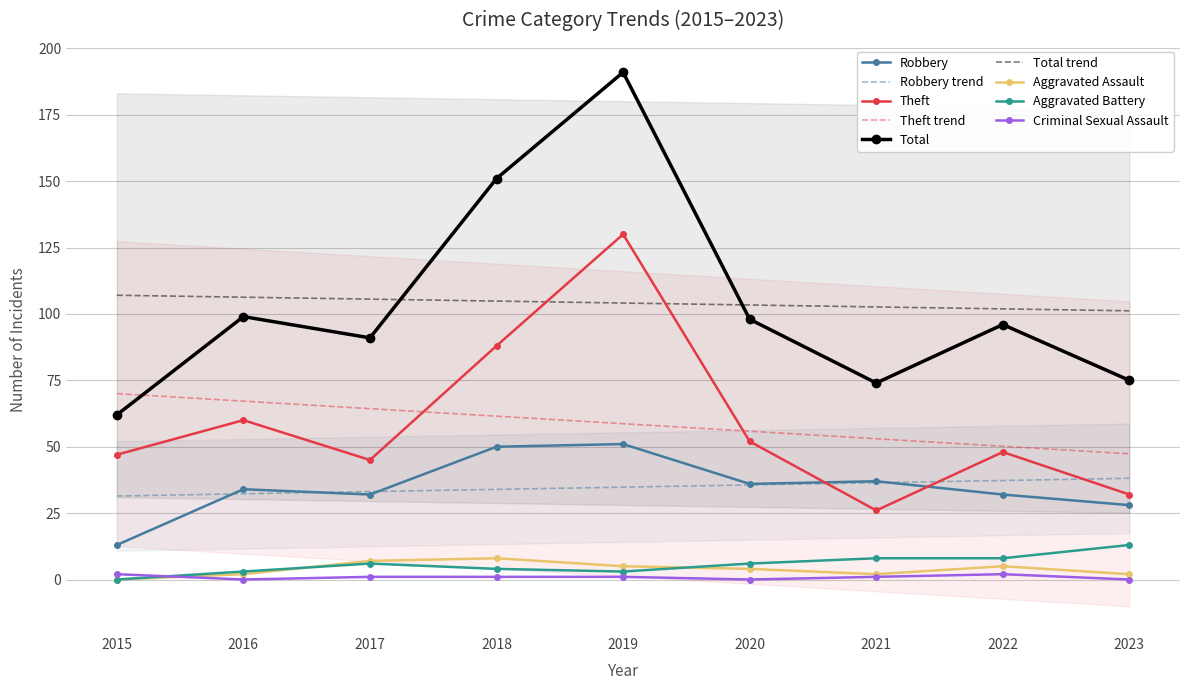

List the labels in order of Aggravated Battery value, largest first.

2023, 2021, 2022, 2017, 2020, 2018, 2016, 2019, 2015